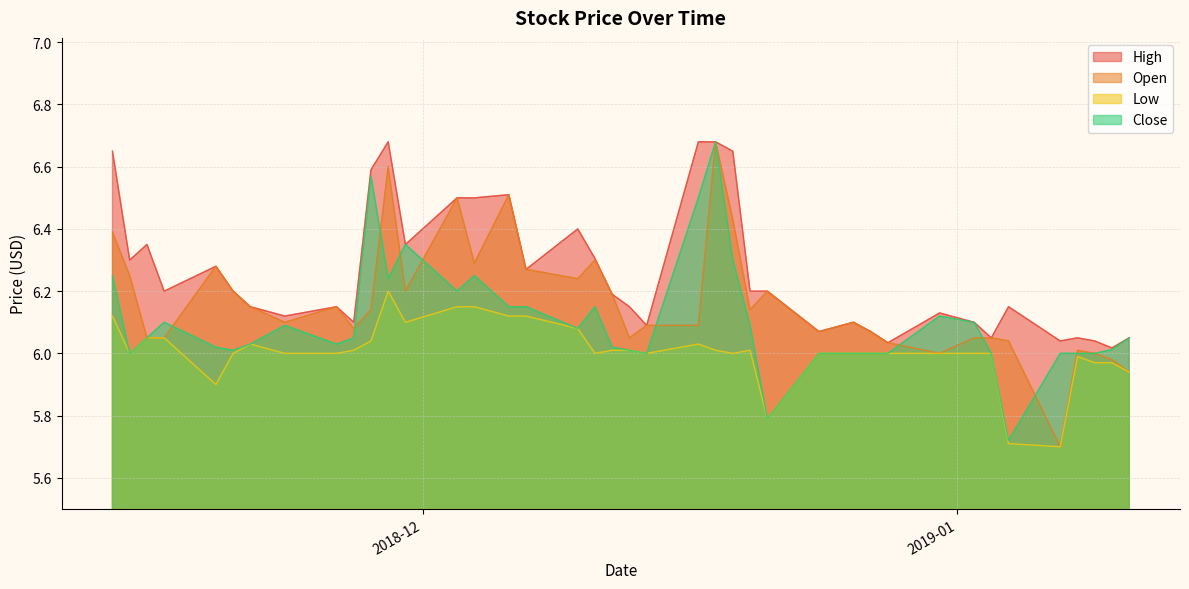

What is the difference between the Open values at 2018-11-15 and 2018-12-06?

0.5